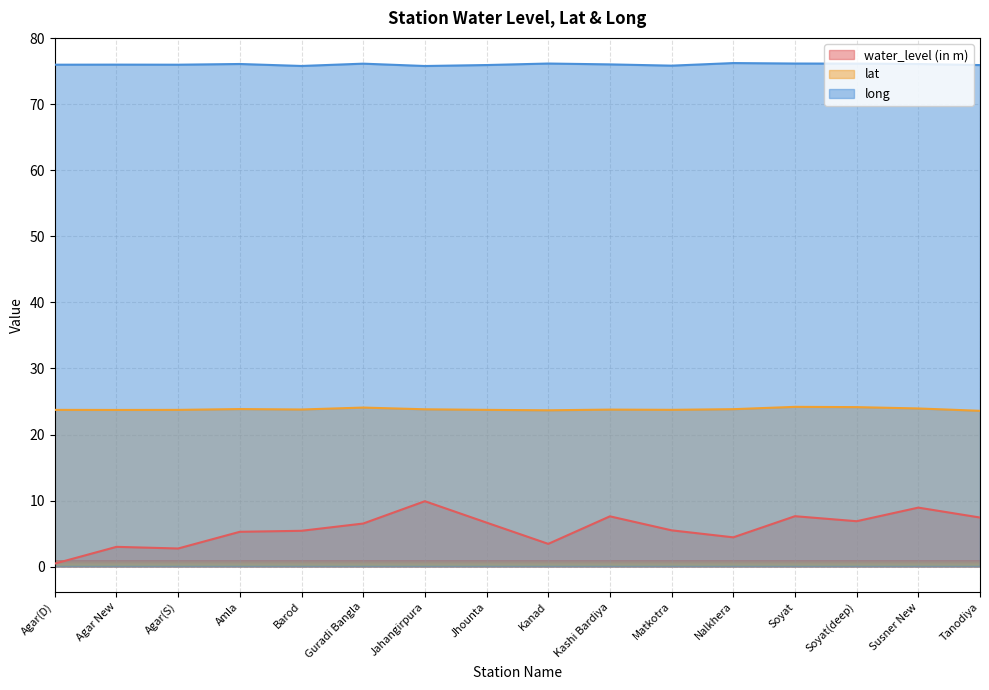

What is the difference between the highest and lowest values at Agar(S)?

73.3